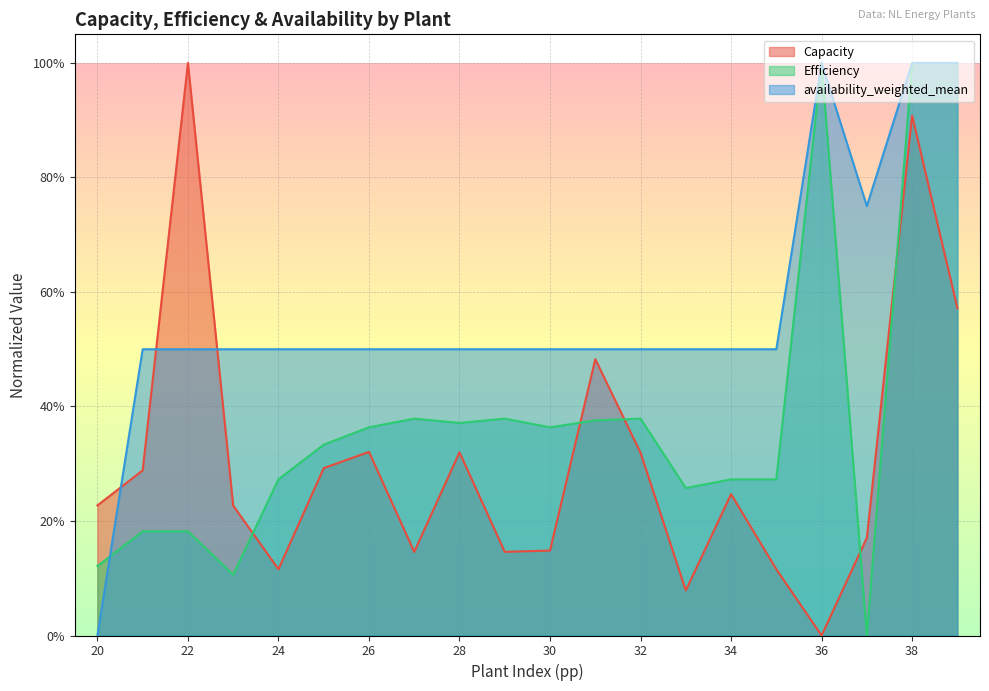

At which category does Efficiency reach its first local valley?

23